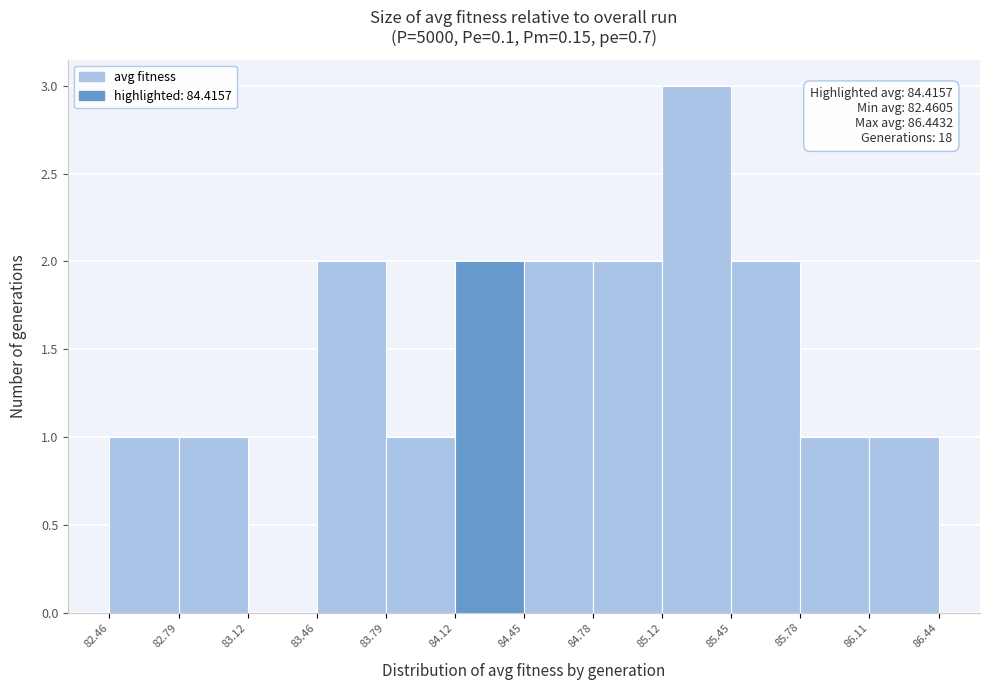

Over which range of the x-axis is the bar tallest?

85.12 to 85.45